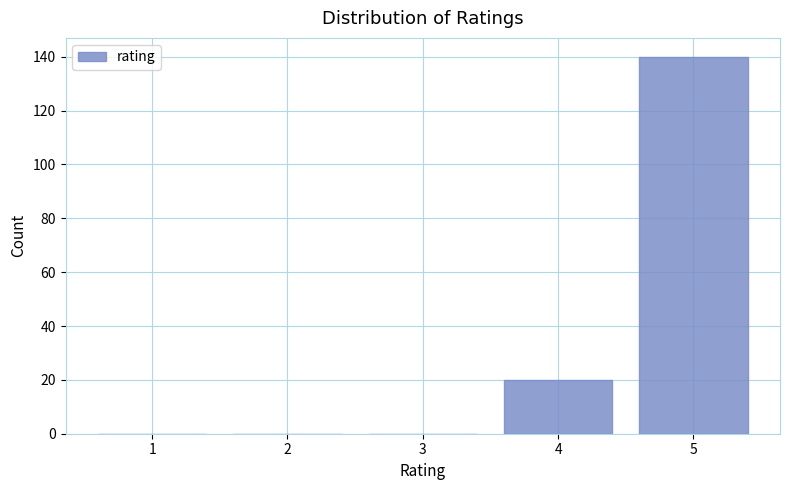

Reading left to right, transcribe this chart: for each bar, give the range it covers on the x-axis and its height. The values are not printed on the chart, so give them approximately, as read against the axis.

0.5 to 1.5: 0
1.5 to 2.5: 0
2.5 to 3.5: 0
3.5 to 4.5: 20
4.5 to 5.5: 140